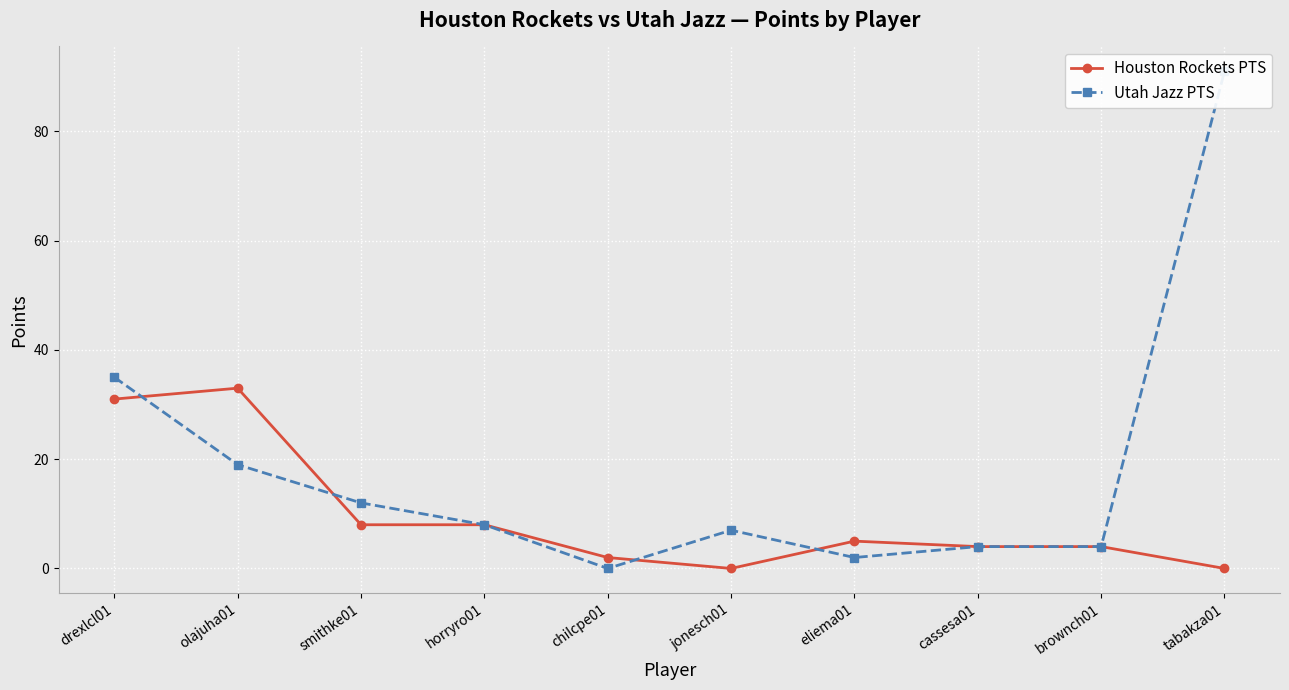

At which category is the sum across all series the highest?

tabakza01